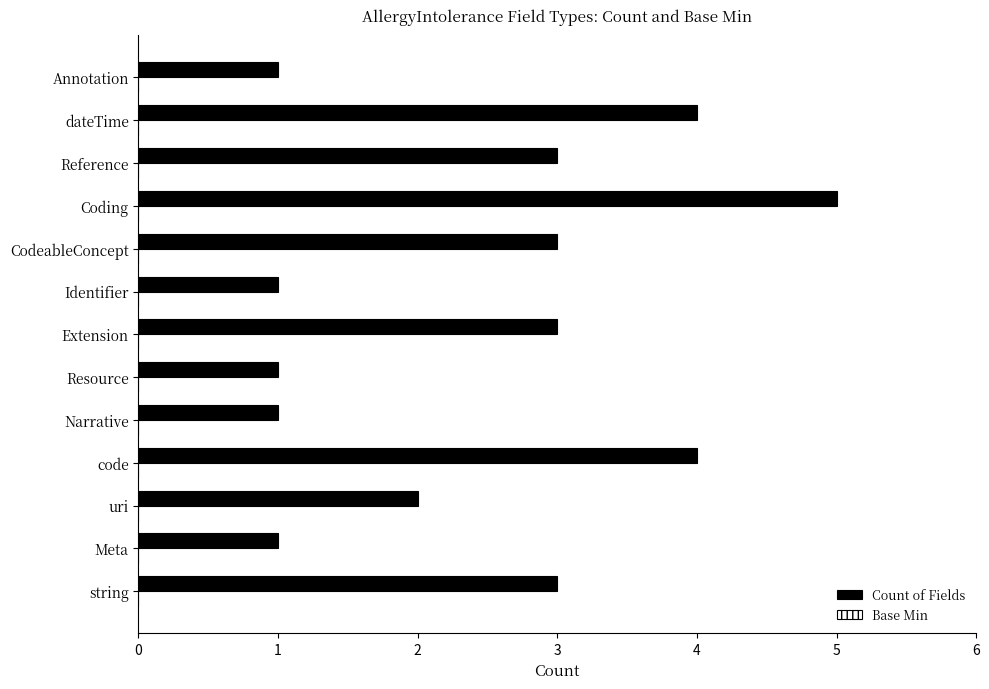

Read the value at Extension.

3